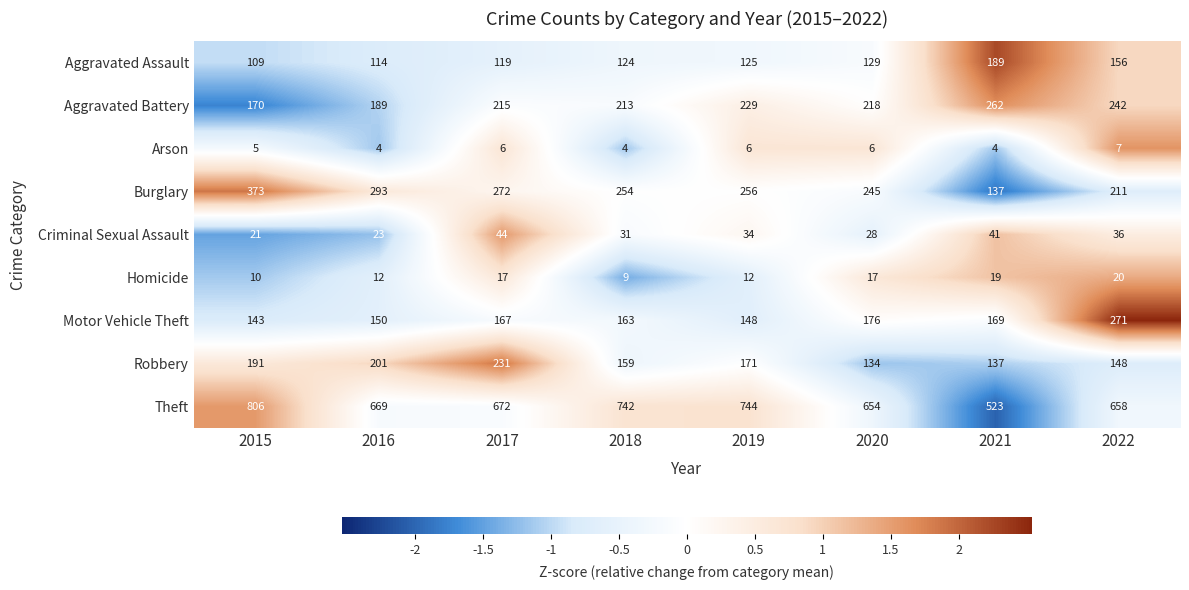

Count the Arson values in the range 4 to 6.

7